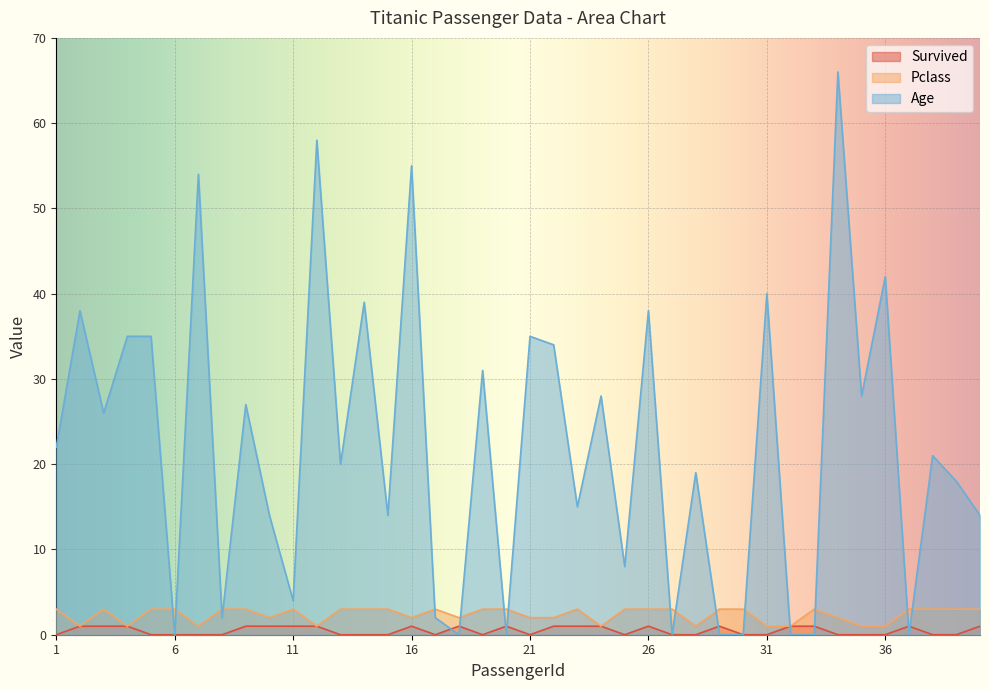

What is the maximum value for Age?

66